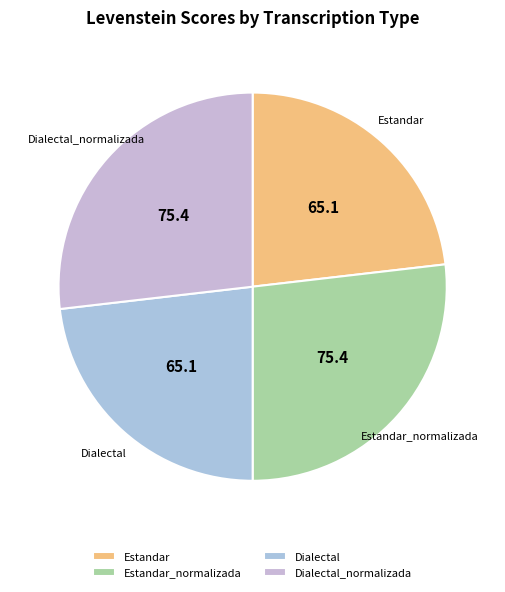

Approximately how many times larger is the value at Estandar compared to Estandar_normalizada?

0.9